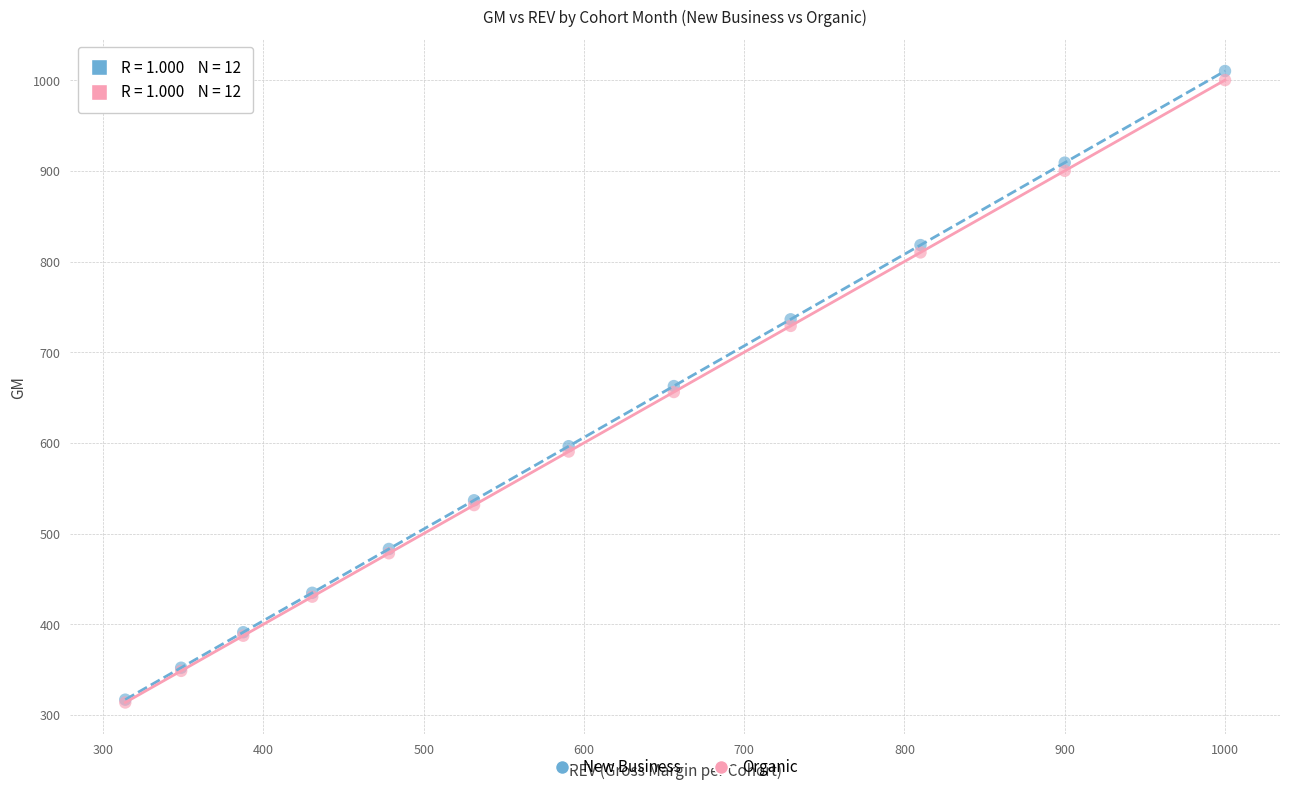

What are all the series names shown in the legend?

New Business, Organic